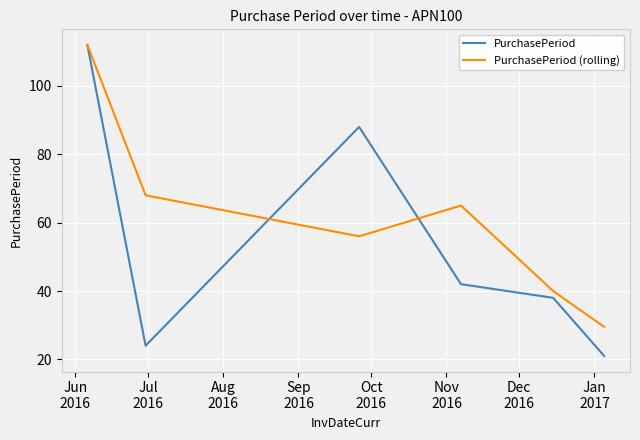

What is the minimum value for PurchasePeriod?

21.0